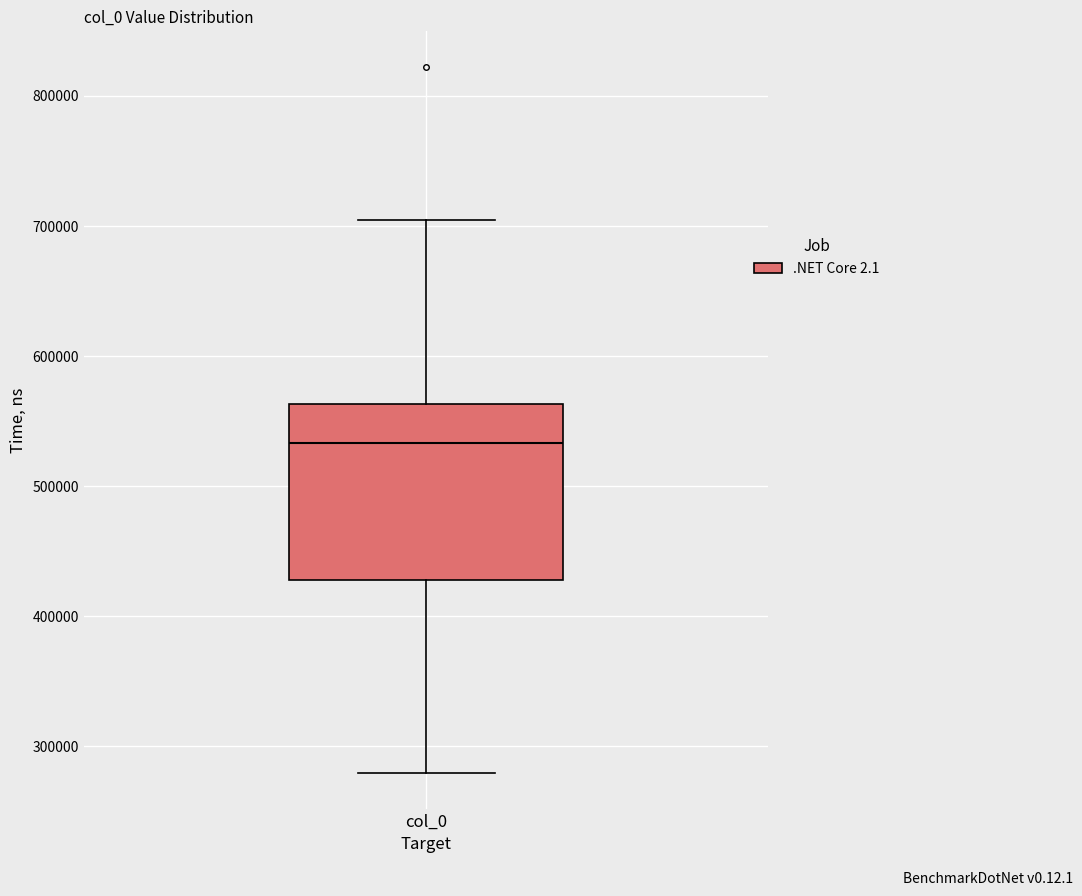

Read this box plot against the y-axis: the position of the median line, the range covered by the box, and the ends of both whiskers. The values are not printed on the chart, so give them approximately, as read against the axis.

median 530000, box 430000 to 560000, whiskers 280000 to 700000